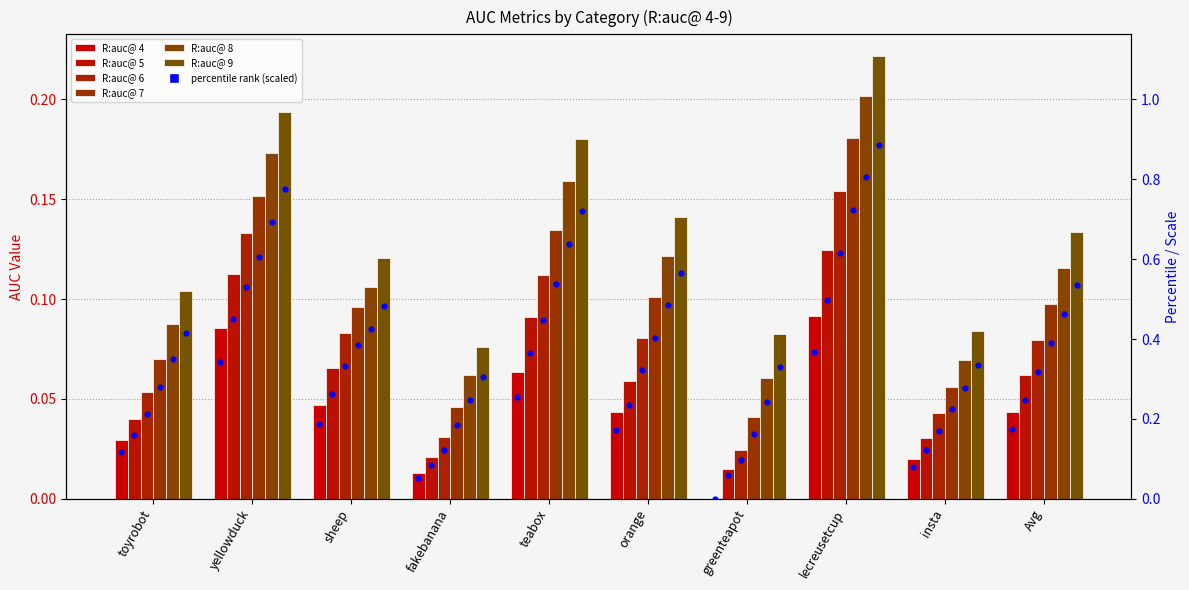

What is the total value across all series at fakebanana?

0.2